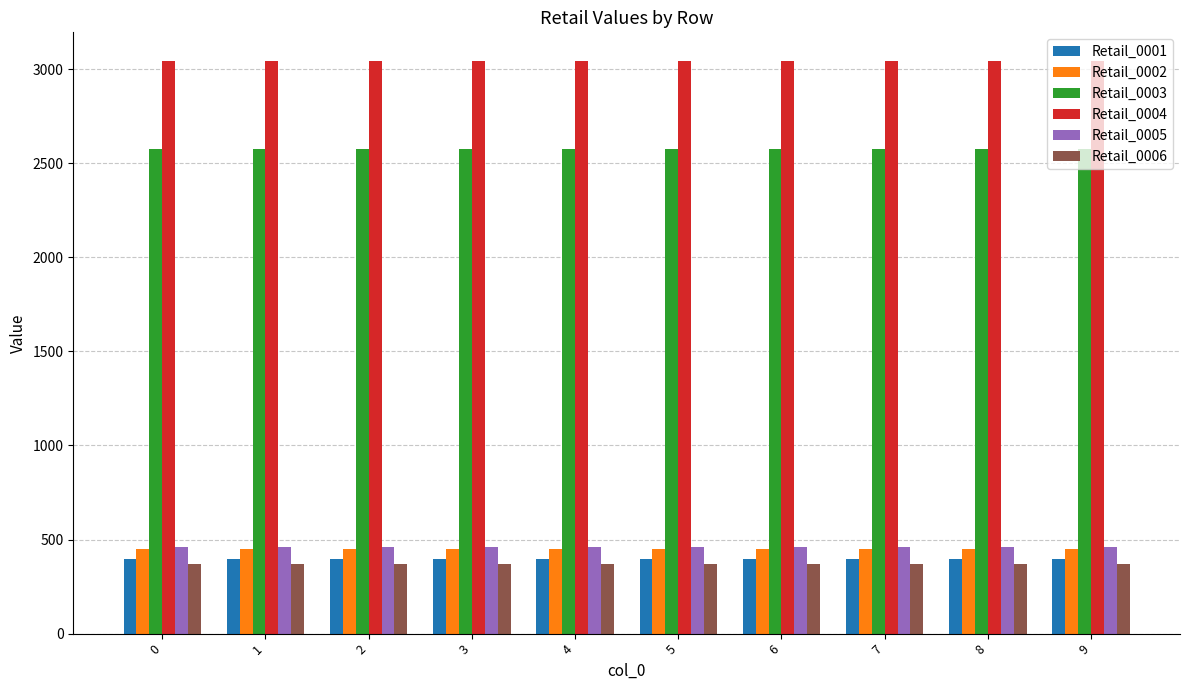

Does the chart contain any negative values?

No